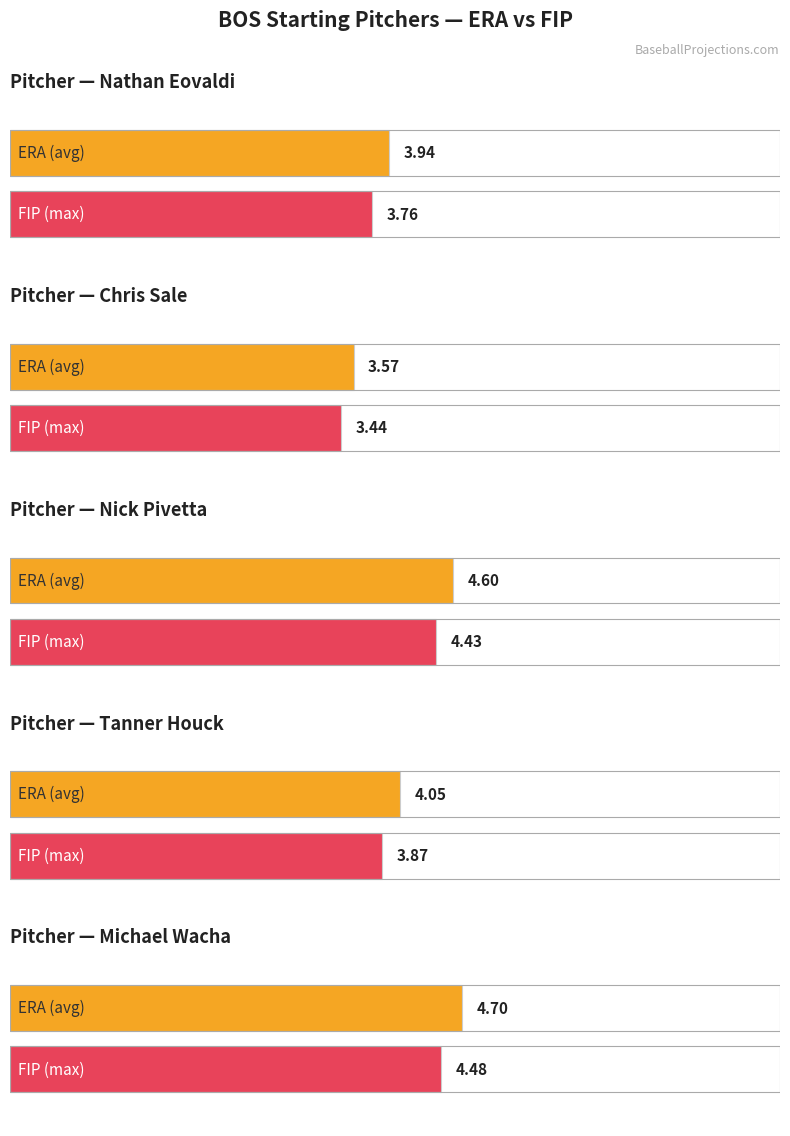

Are the bars grouped side by side (vs. stacked)?

Yes